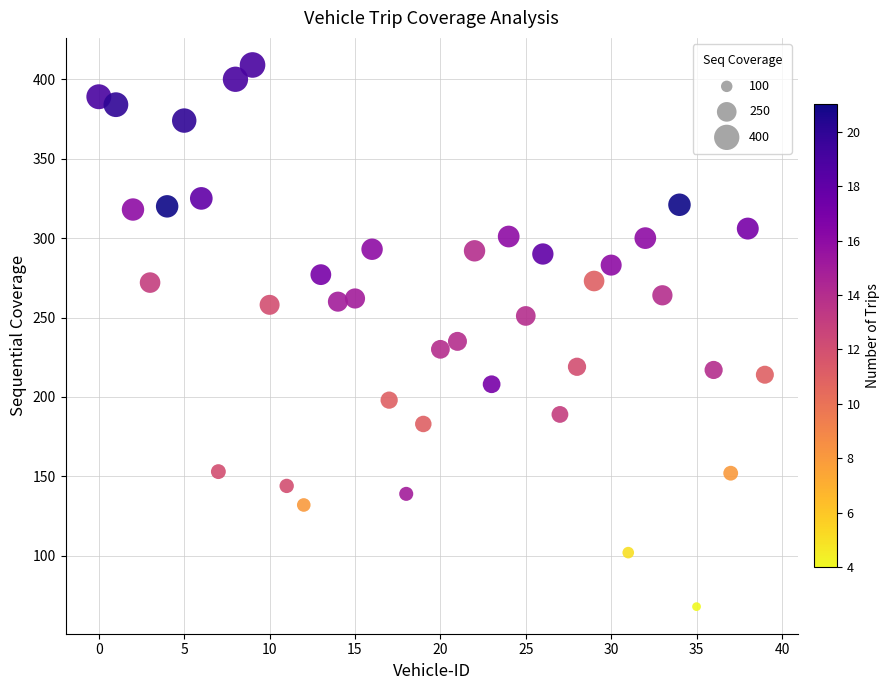

What is the range of Y values (max minus min)?

341